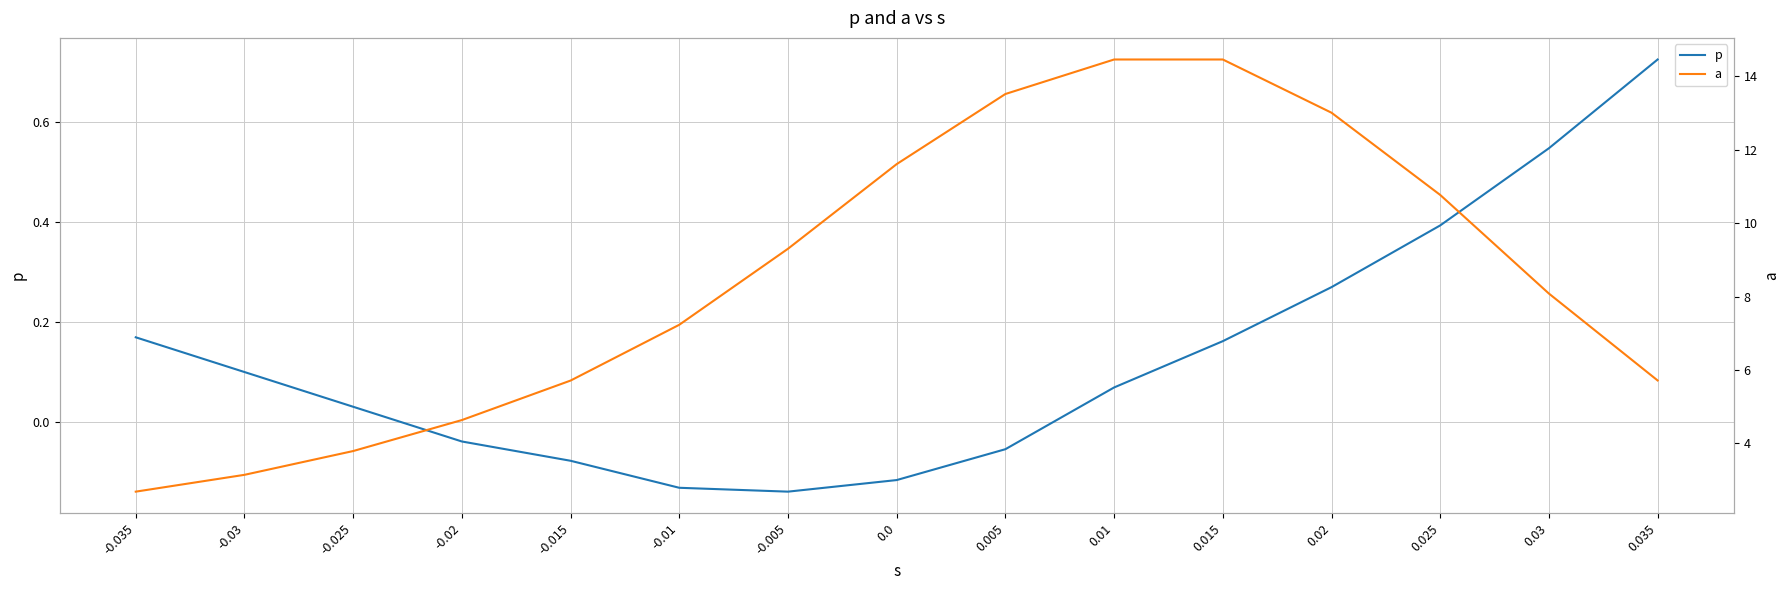

Which series has the widest spread of values?

a